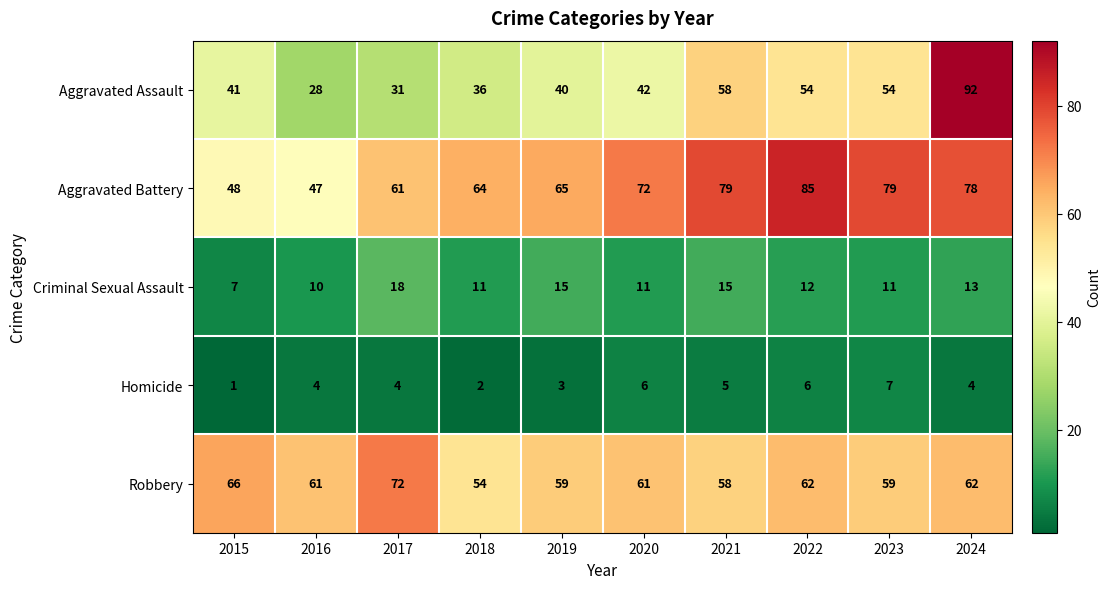

The Aggravated Assault series shows 86 at 2022. True or false?

False